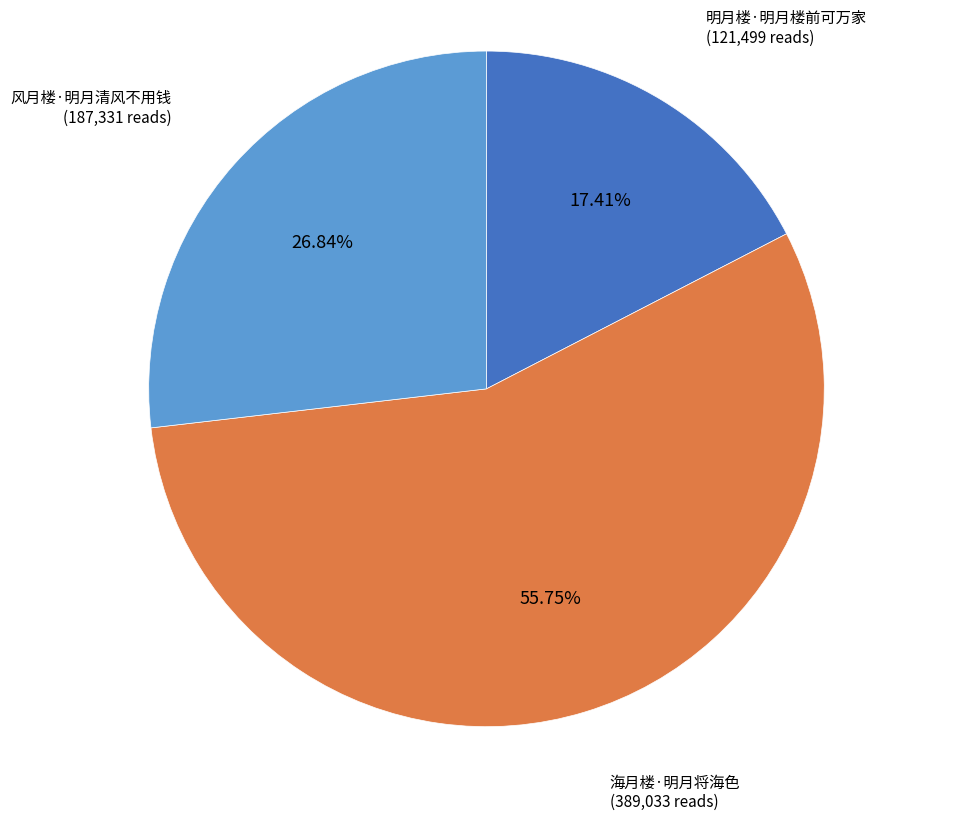

To the nearest percent, what is the difference between the largest and smallest slice percentages?

38%